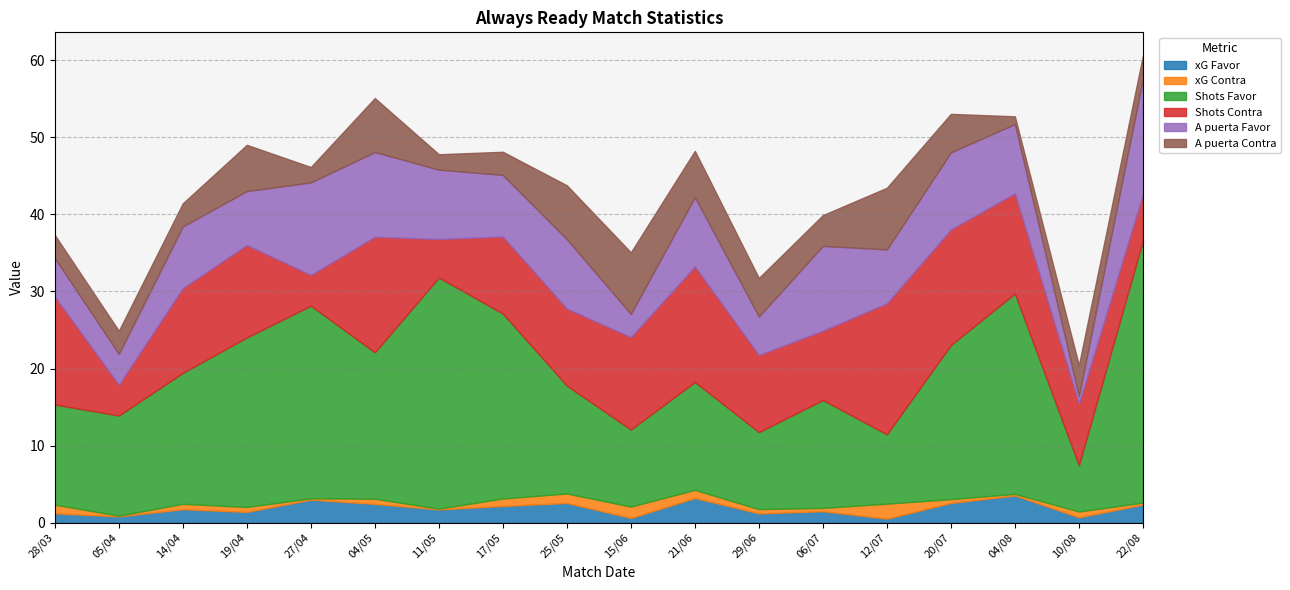

The value of Shots Contra at 04/05 is 15.0. True or false?

True